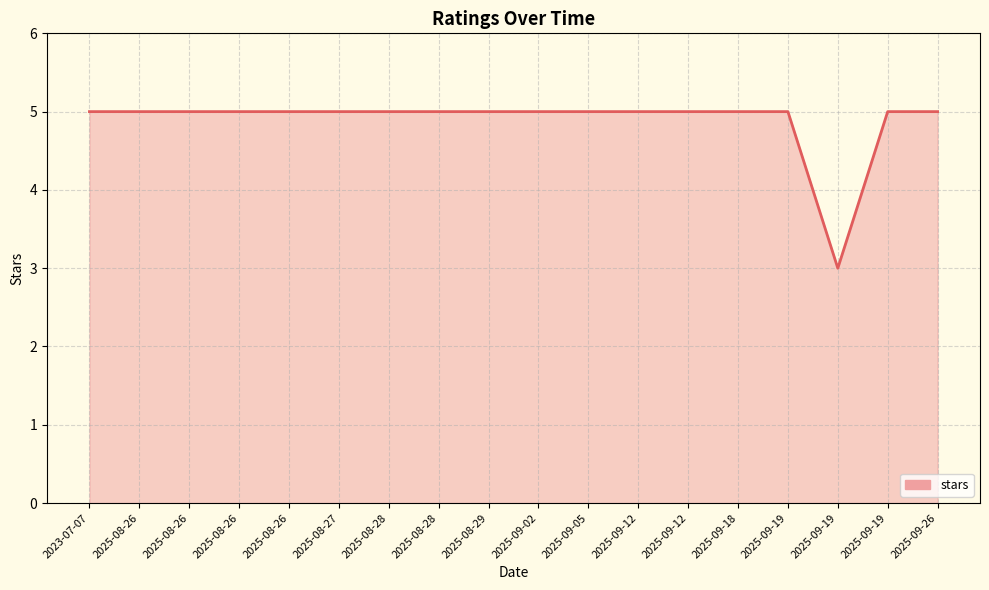

How many lines are shown in the chart?

1